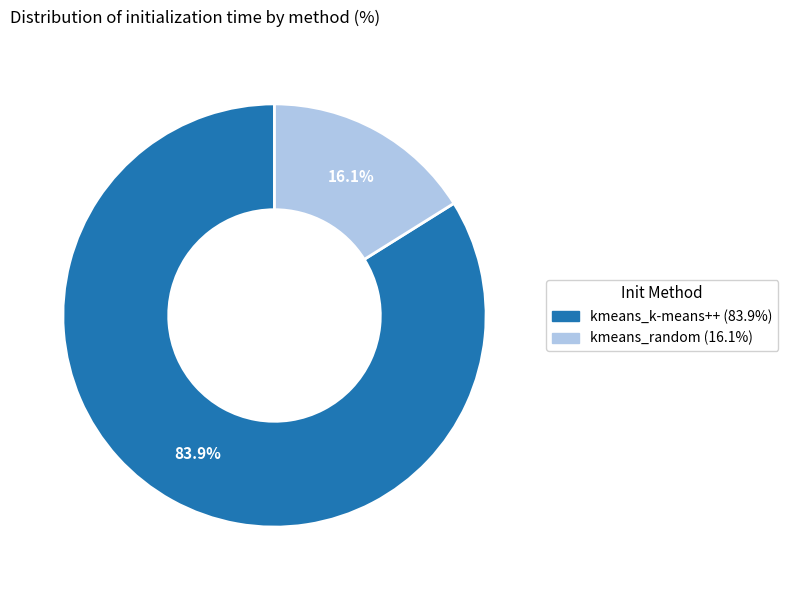

Does kmeans_k-means++ account for over 50% of the chart?

Yes